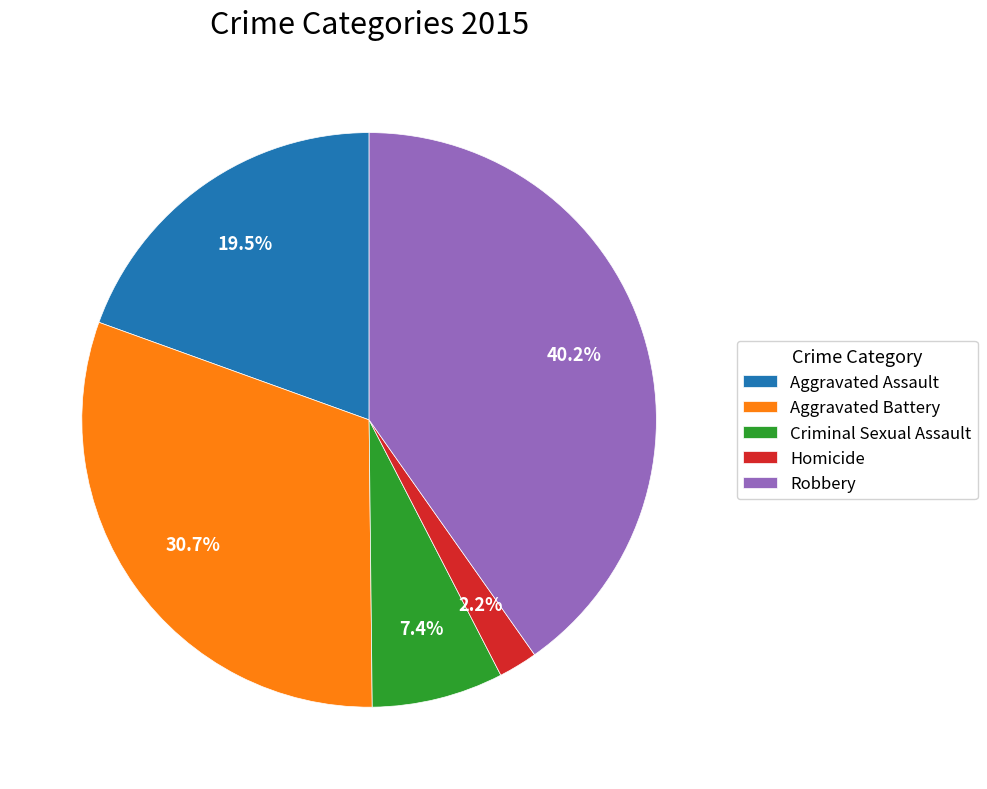

Rank the categories by value from lowest to highest.

Homicide, Criminal Sexual Assault, Aggravated Assault, Aggravated Battery, Robbery